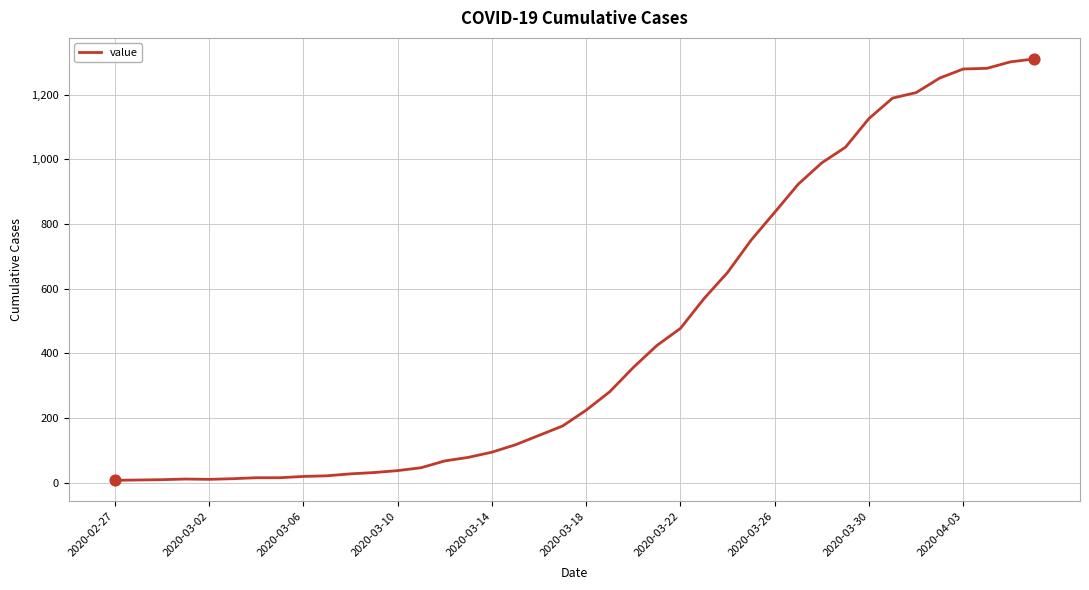

How many lines are shown in the chart?

1